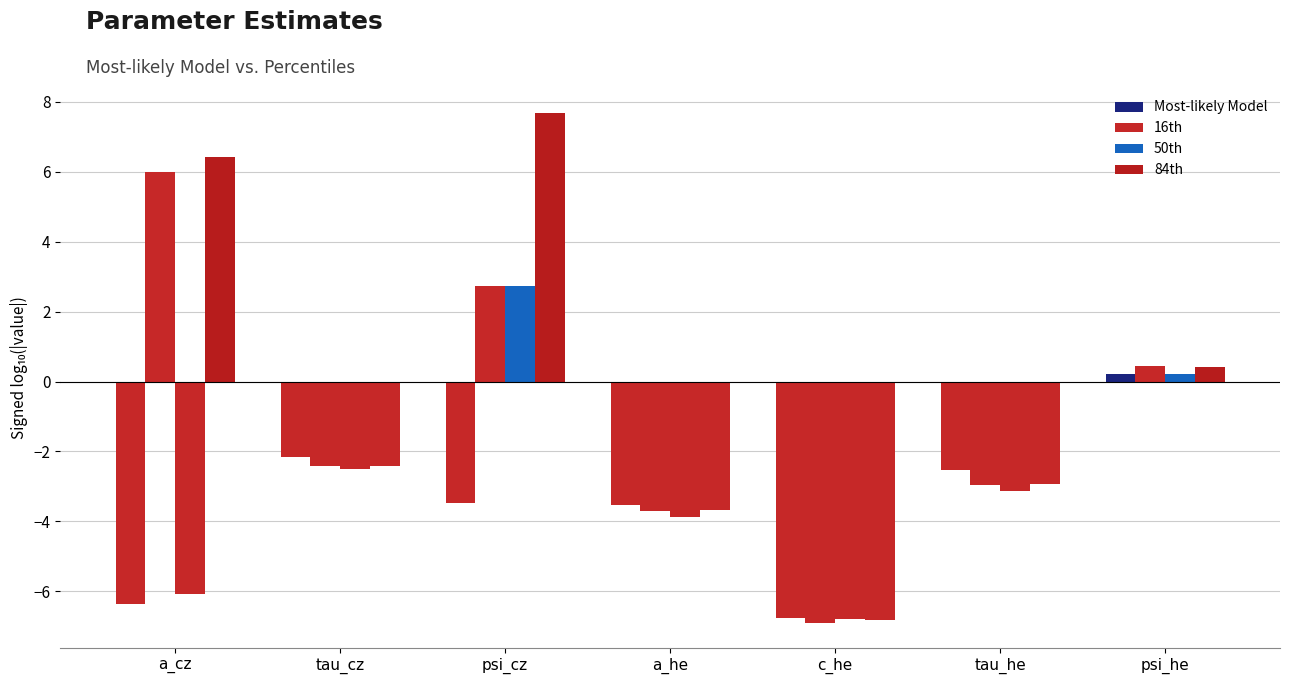

What is the maximum value shown in the chart?

7.7